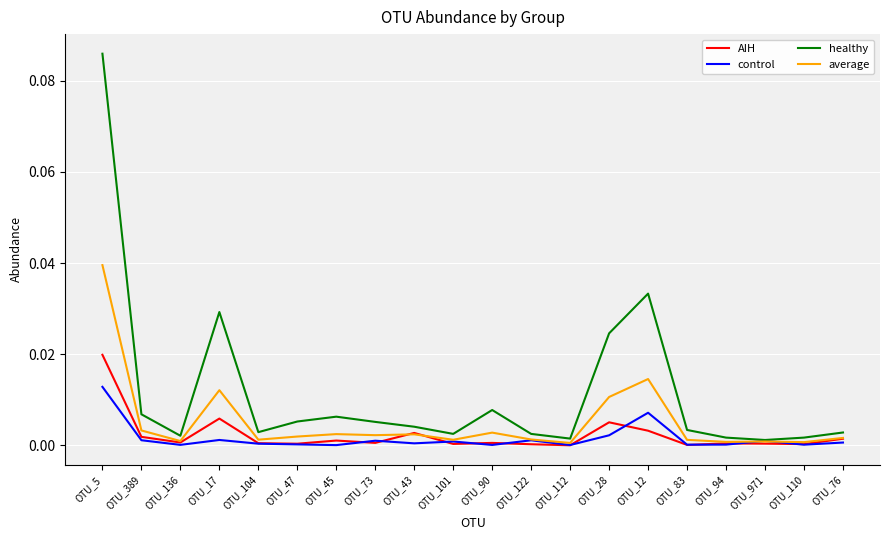

True or false: control has a value of 0.0 at OTU_112.

True